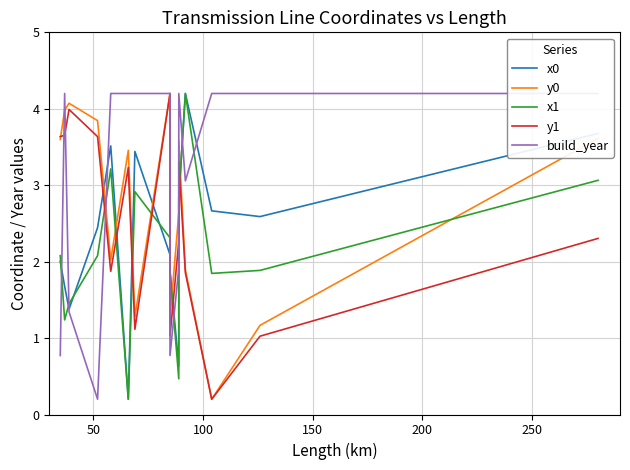

True or false: y1 and y0 intersect in this chart.

True